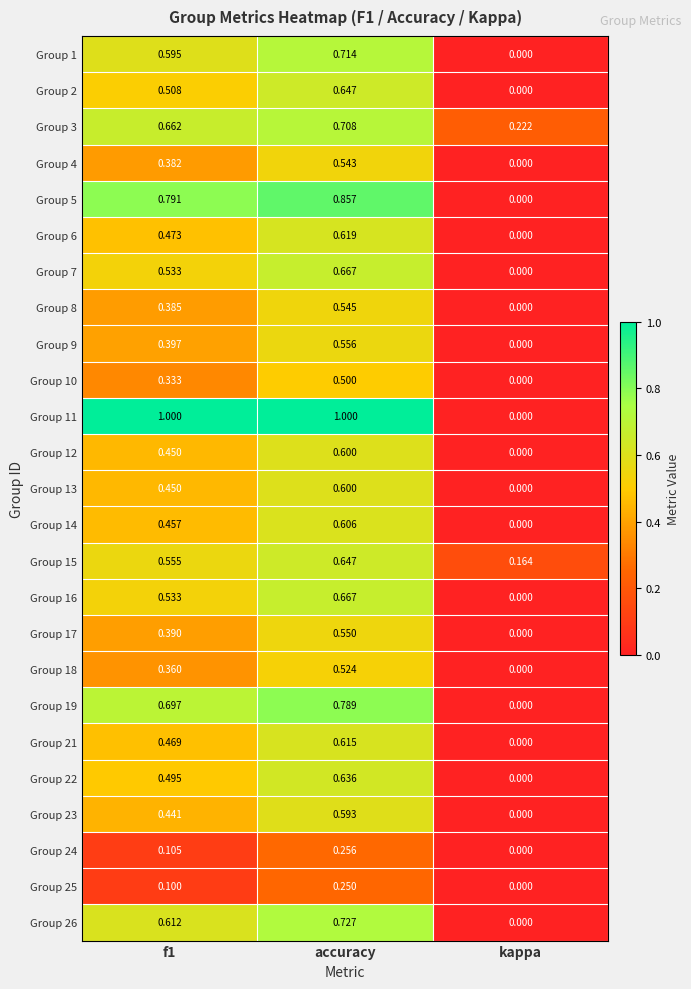

How many series are shown in this chart?

25